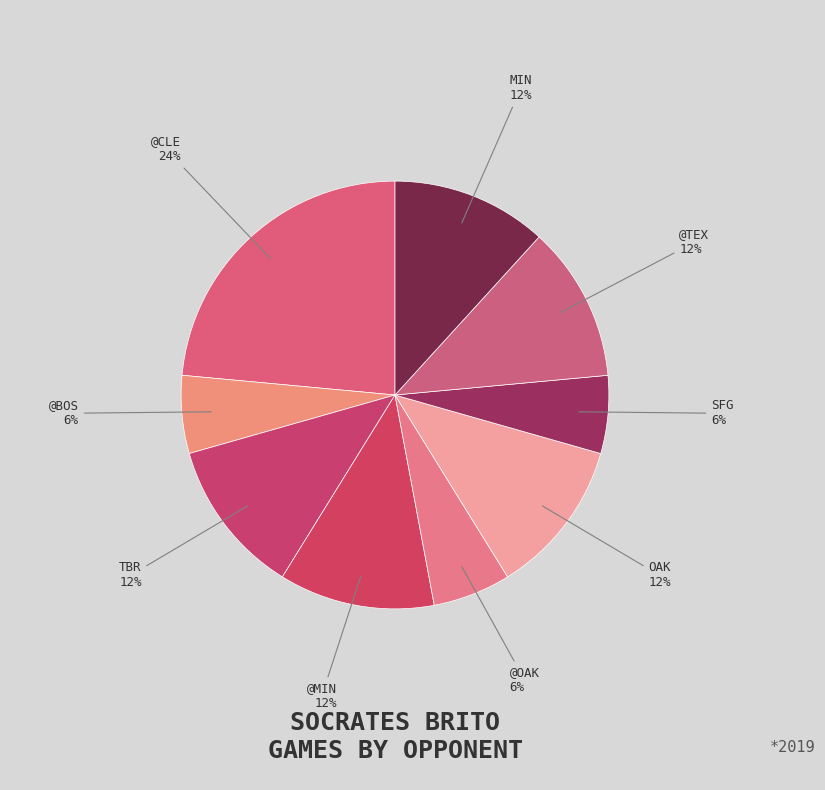

Count the number of slices in the pie.

9